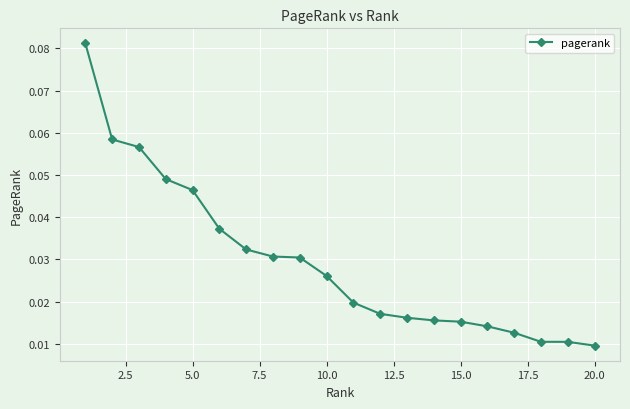

Count the values in the range 0 to 1.

20